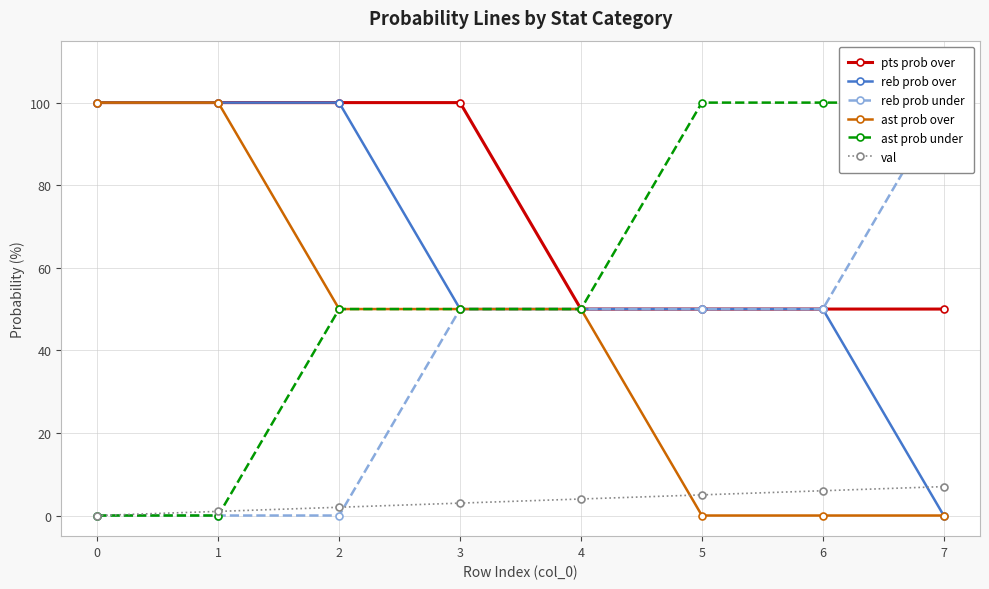

How many categories are shown in the chart?

8